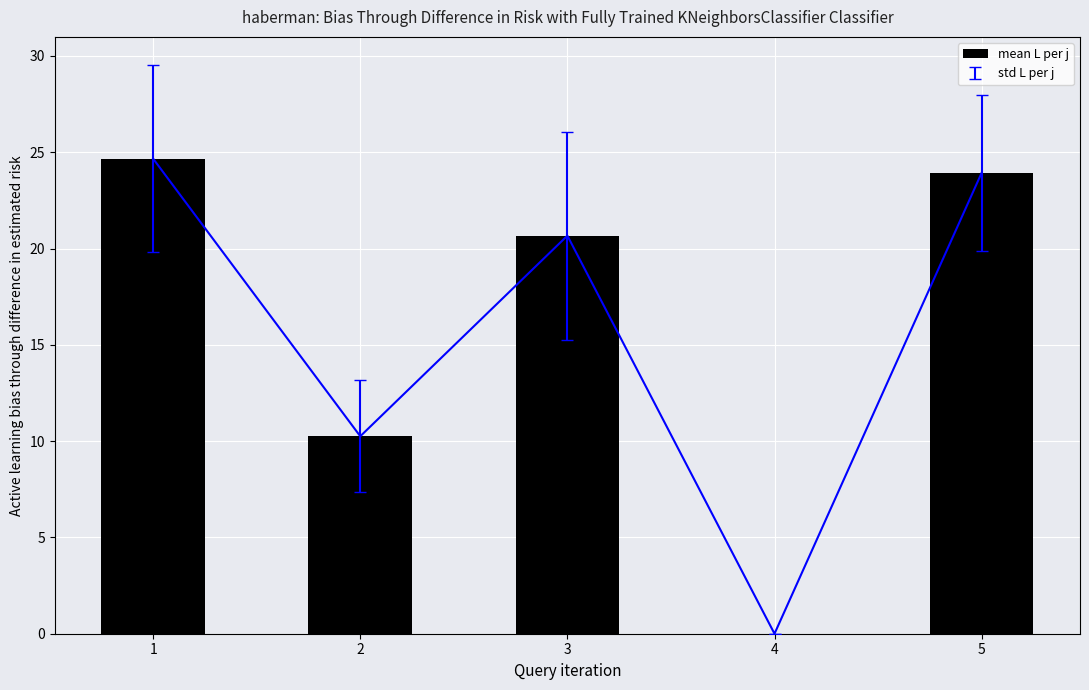

Are the bars grouped side by side (vs. stacked)?

No